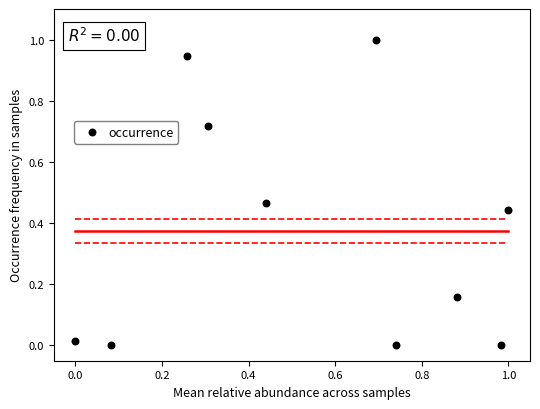

What is the range of Y values (max minus min)?

1.0